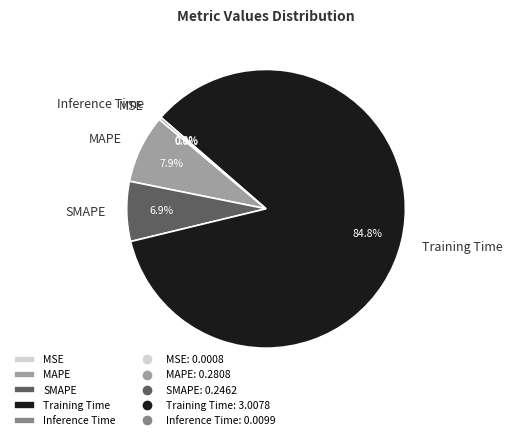

True or false: Training Time accounts for 85% of the total.

True